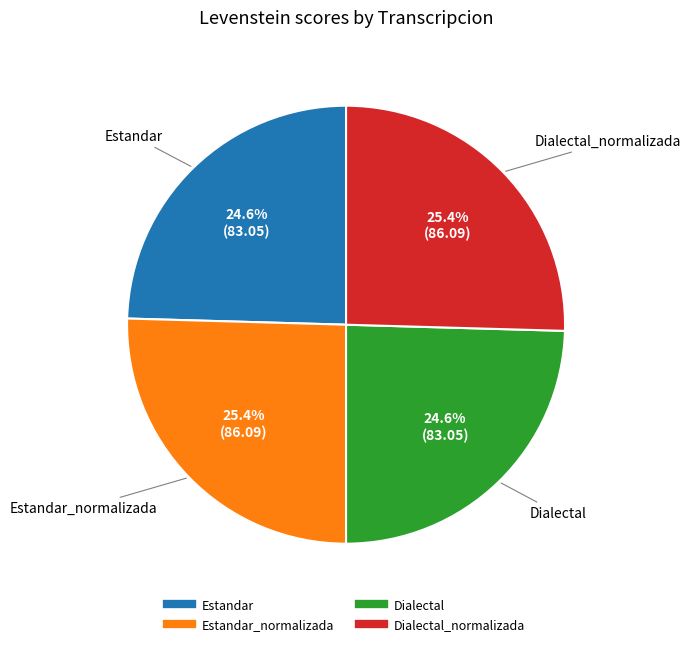

How many slices are in this pie chart?

4